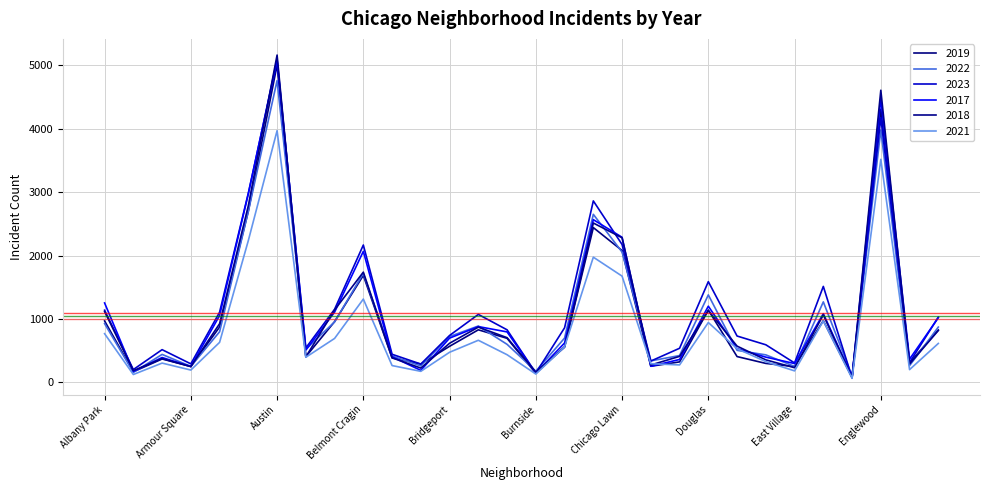

How many intersections are there between 2023 and 2017?

7